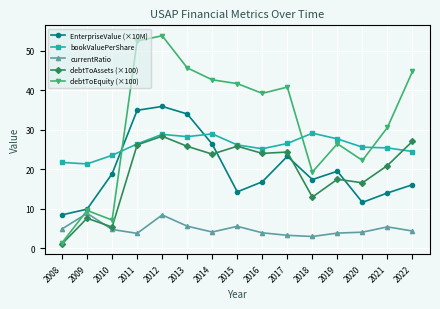

What is the sum of all bookValuePerShare values?

389.3